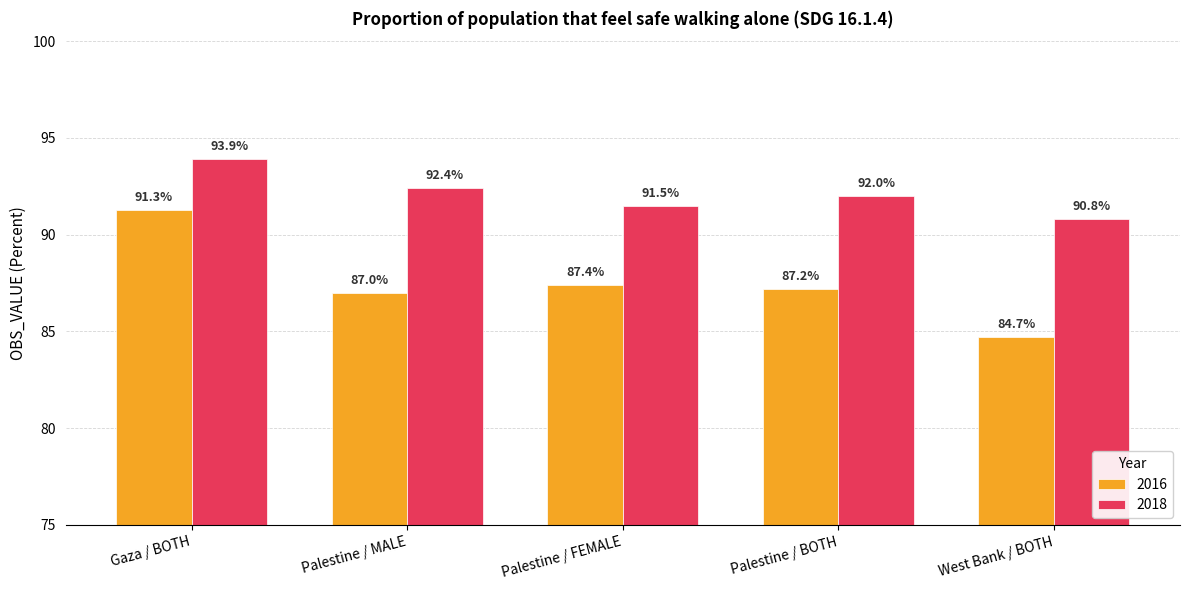

Reading left to right, extract all data points from this chart.

2016: Gaza / BOTH=91.3	Palestine / MALE=87.0	Palestine / FEMALE=87.4	Palestine / BOTH=87.2	West Bank / BOTH=84.7
2018: Gaza / BOTH=93.9	Palestine / MALE=92.4	Palestine / FEMALE=91.5	Palestine / BOTH=92.0	West Bank / BOTH=90.8